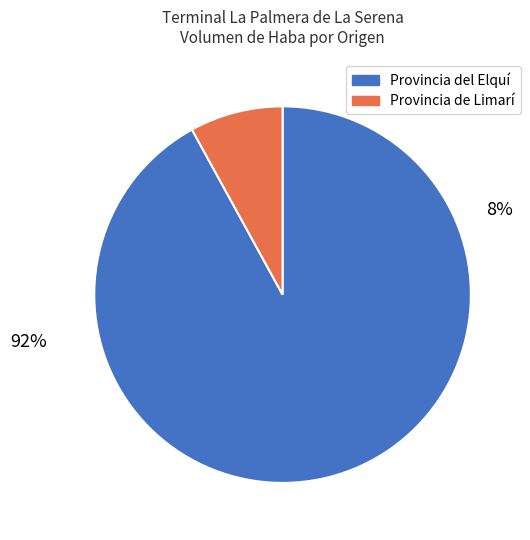

Is it true that 15 is 3% of the pie?

True